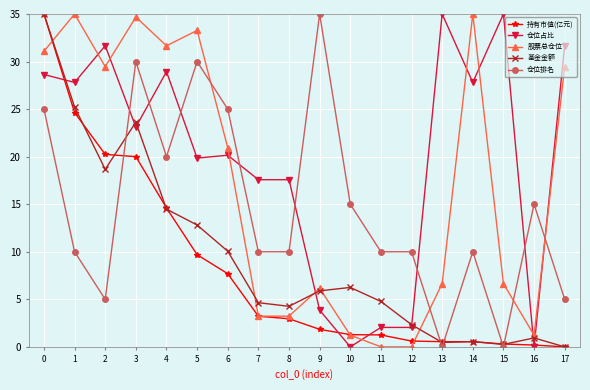

What is the spread (max minus min) of values at 2?

26.7